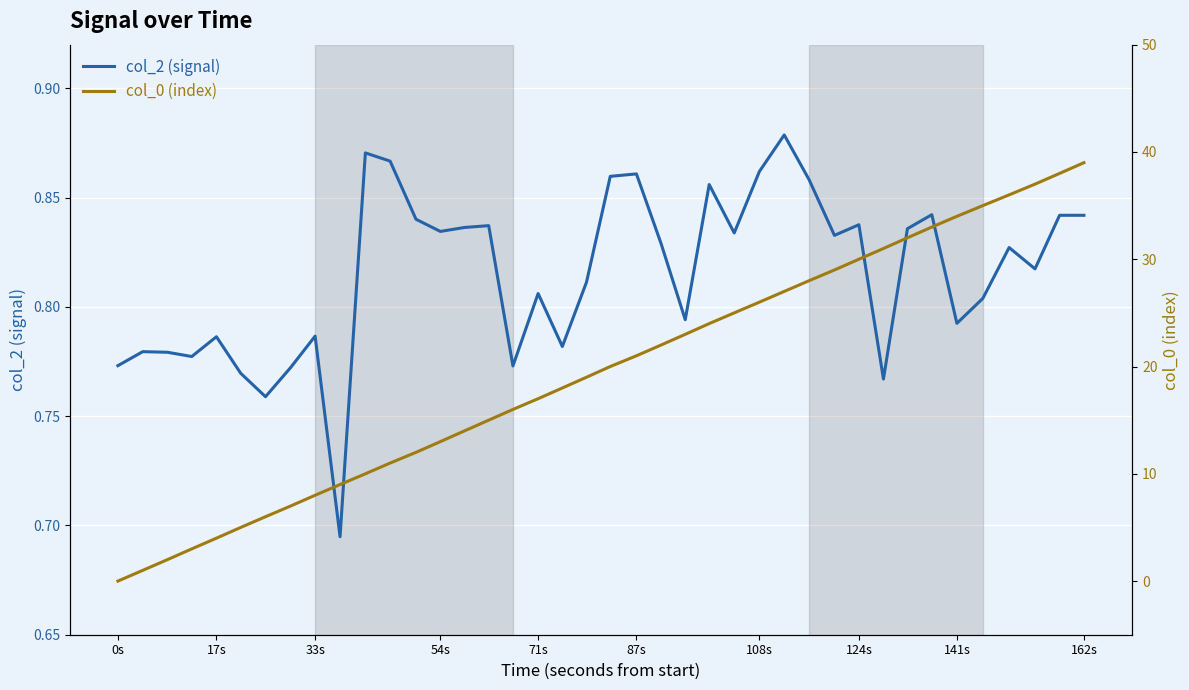

True or false: col_2 (signal) has a value of 1.5 at 14.

False